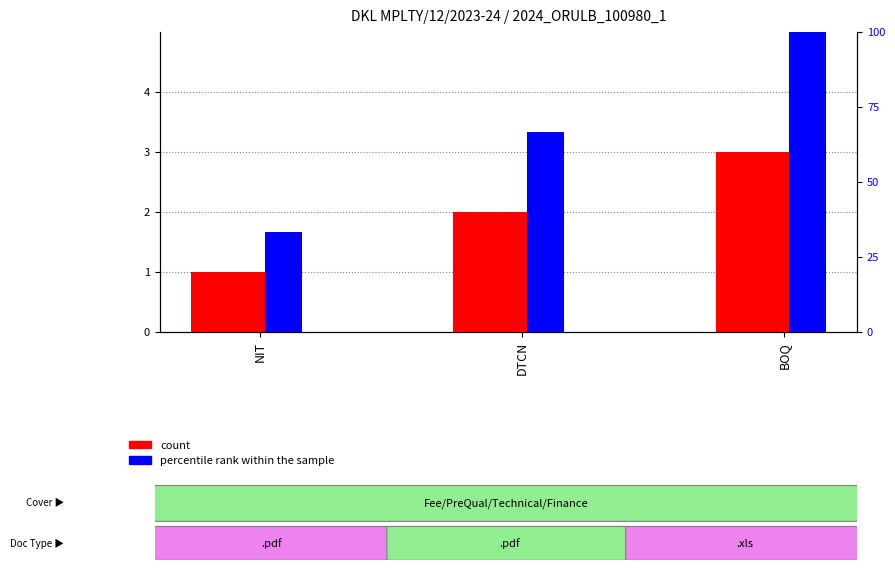

Rank the series at BOQ from highest to lowest value.

percentile rank within the sample, count